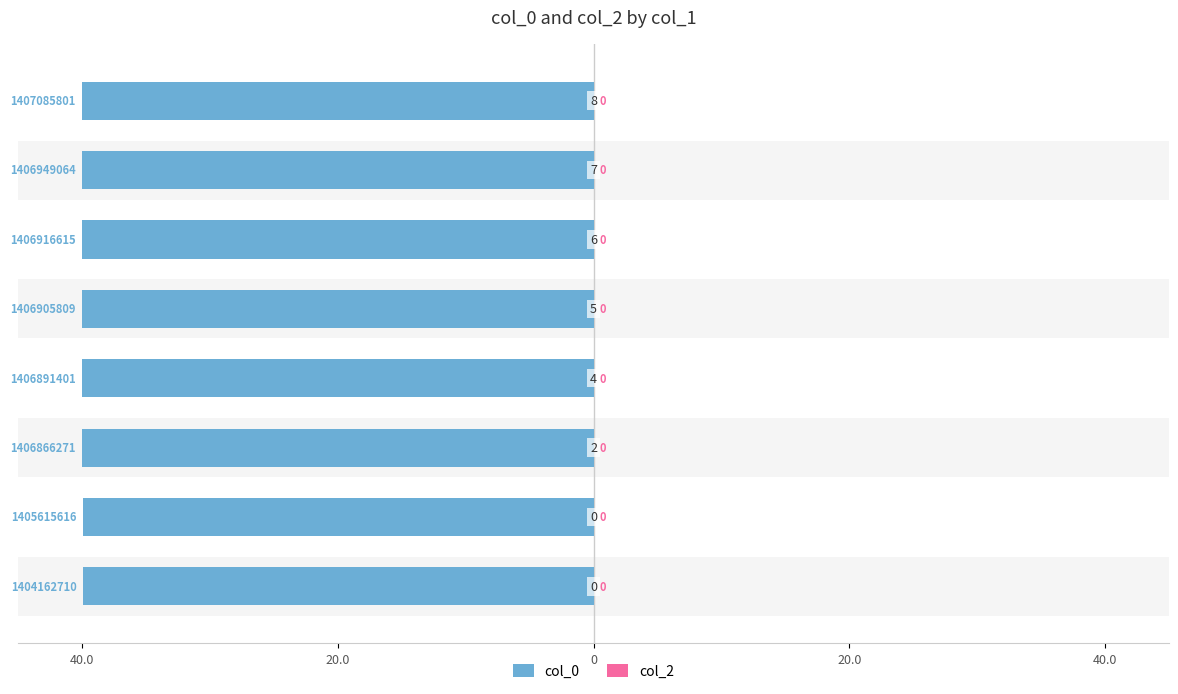

Rank the series at 40.0 from lowest to highest value.

col_0, col_2